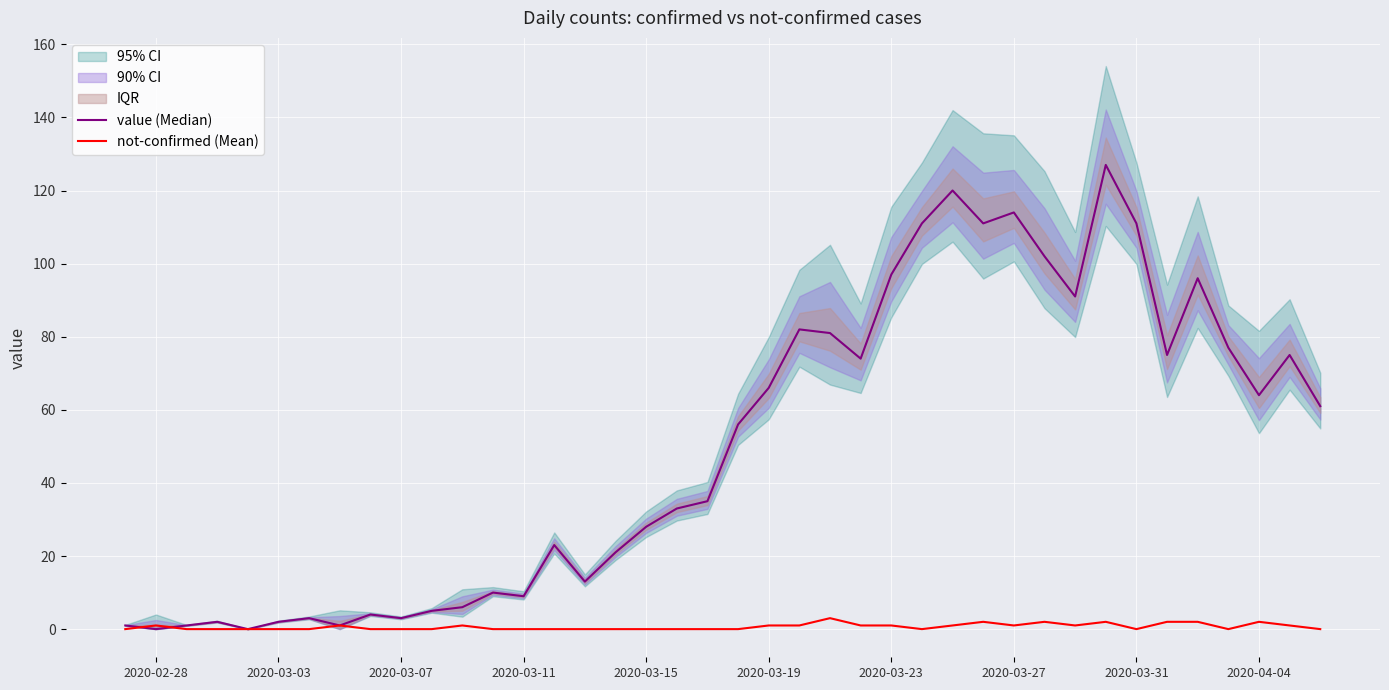

Count the not-confirmed (Mean) values in the range 0 to 1.

33